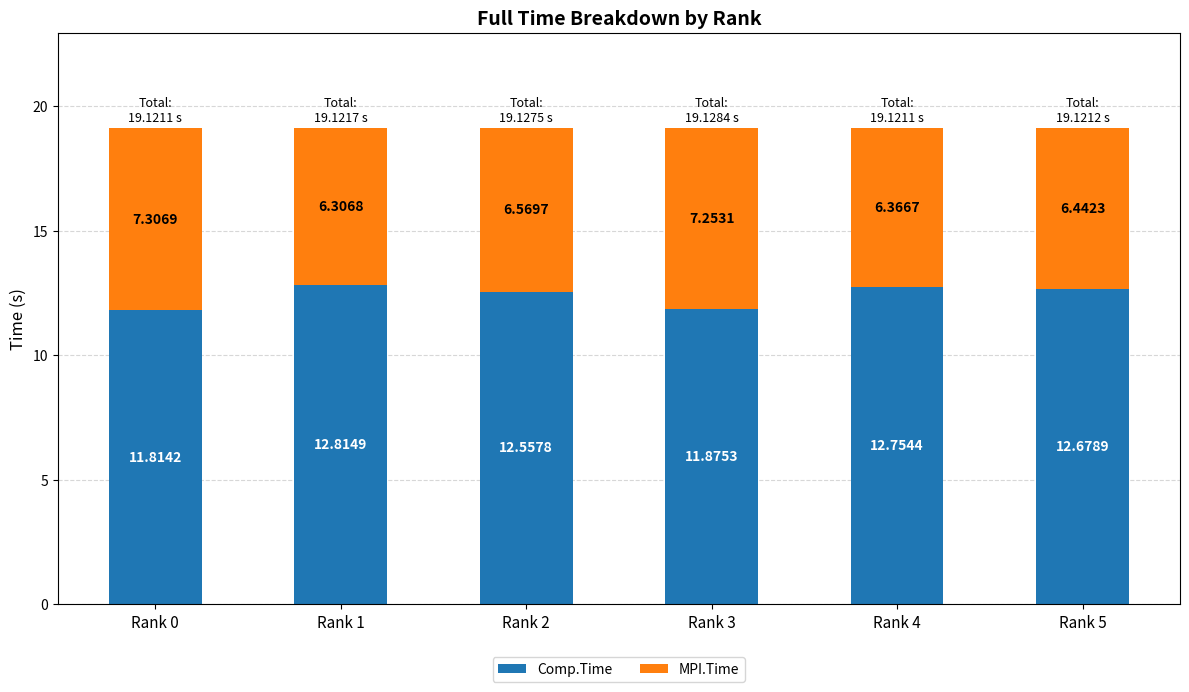

List the labels in order of Comp.Time value, smallest first.

Rank 0, Rank 3, Rank 2, Rank 5, Rank 4, Rank 1